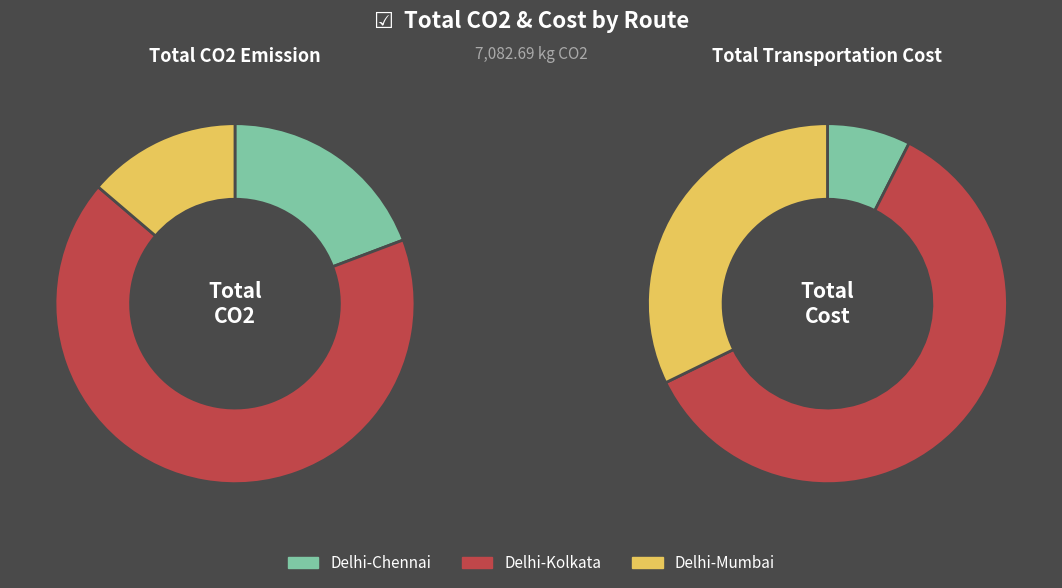

Which has a higher value, 2 or total_co2?

total_co2